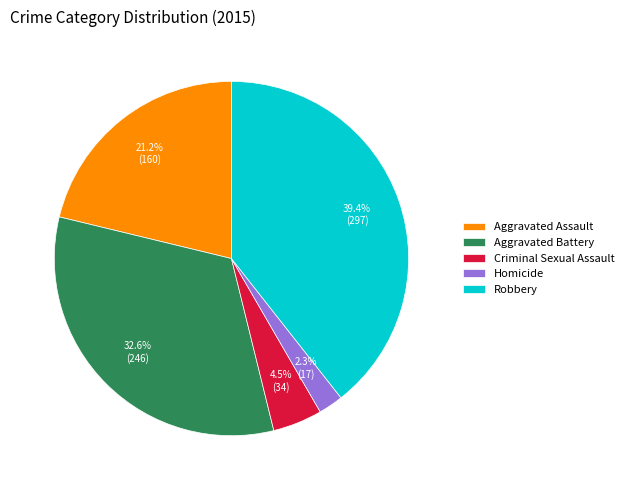

To the nearest percent, what is the average slice percentage?

20%